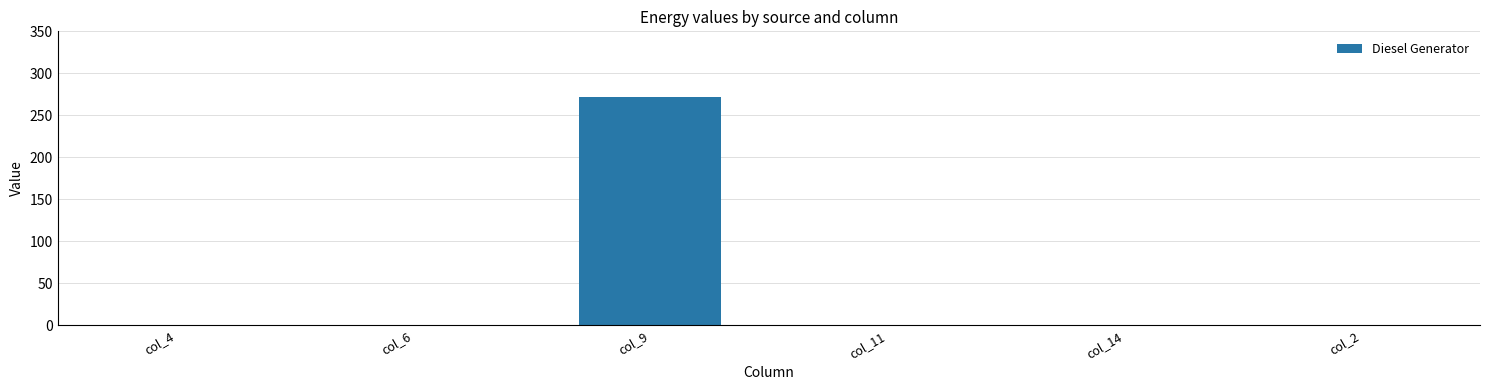

True or false: the data shows 104 at col_4.

False